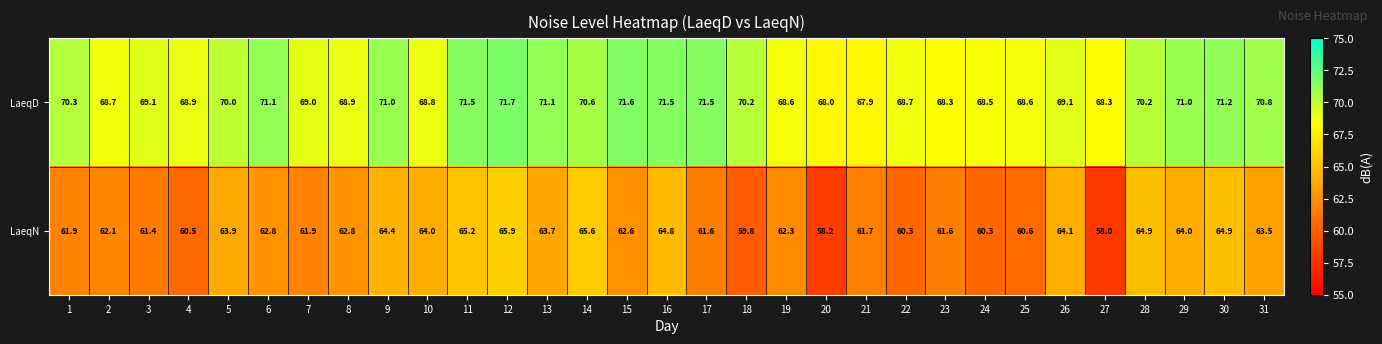

Which series changed the most between 14 and 16?

LaeqD